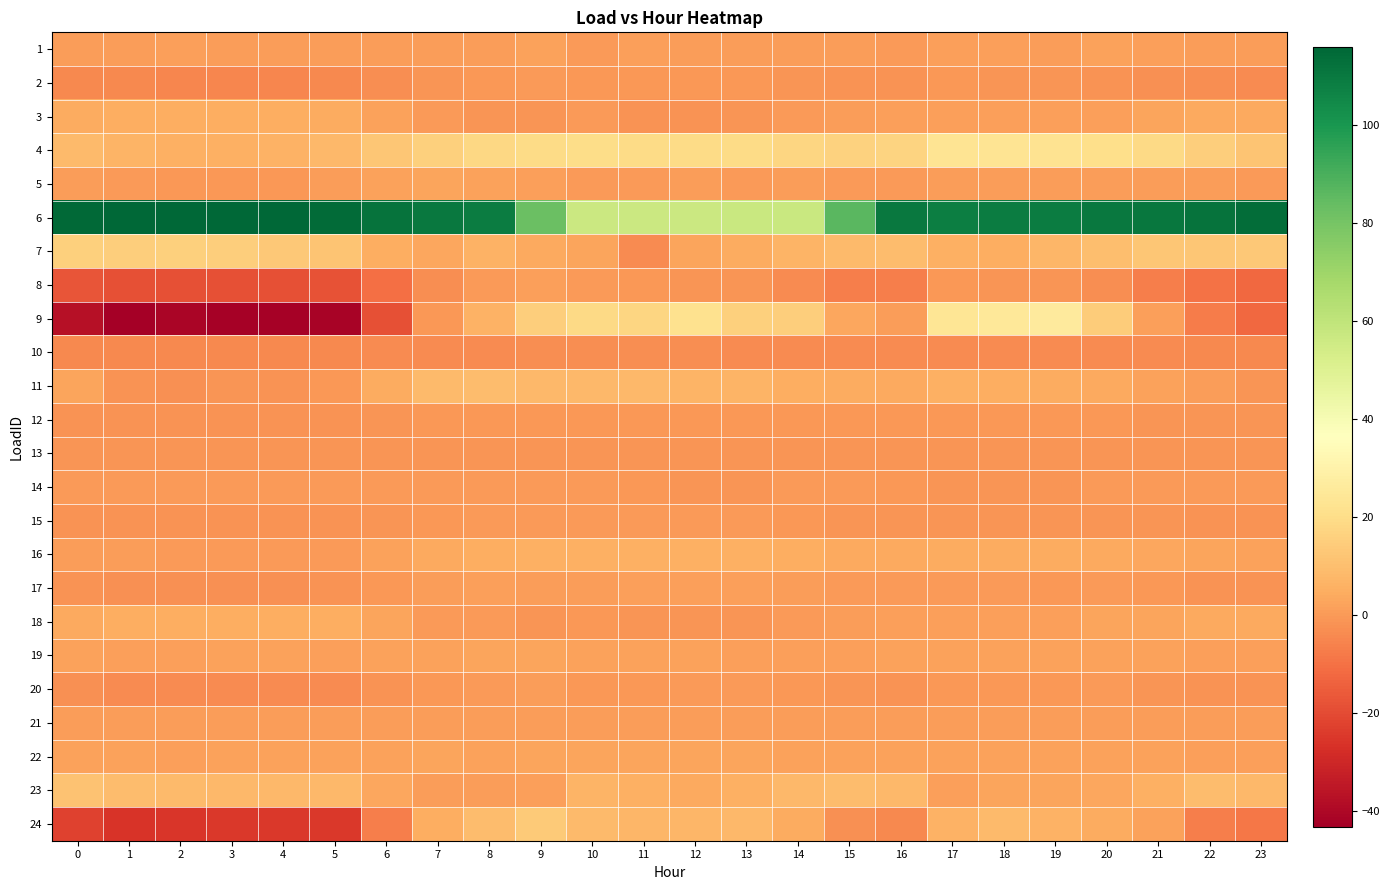

Reading left to right, extract all data points from this chart.

1: 0=0.6	1=0.7	2=1.5	3=0.7	4=0.6	5=0.7	6=0.7	7=0.7	8=0.5	9=2.0	10=0.2	11=1.1	12=0.4	13=0.5	14=0.8	15=1.0	16=0.3	17=1.4	18=1.2	19=0.5	20=2.0	21=1.0	22=1.0	23=0.4
2: 0=-4.0	1=-4.4	2=-4.7	3=-4.7	4=-4.8	5=-4.3	6=-3.2	7=-1.3	8=-0.4	9=-0.1	10=-0.5	11=-0.4	12=-0.6	13=-0.6	14=-1.4	15=-2.0	16=-1.8	17=-0.6	18=-0.9	19=-1.1	20=-1.8	21=-2.3	22=-3.1	23=-3.5
3: 0=4.2	1=5.2	2=5.2	3=5.2	4=5.2	5=4.2	6=1.9	7=0.2	8=-1.4	9=-1.4	10=-0.1	11=-1.5	12=-1.5	13=-1.2	14=-0.1	15=0.9	16=1.2	17=1.2	18=1.2	19=1.2	20=1.2	21=2.5	22=3.9	23=3.9
4: 0=8.9	1=6.9	2=5.9	3=5.8	4=6.5	5=8.1	6=12.6	7=15.4	8=17.8	9=19.6	10=19.8	11=19.4	12=19.5	13=19.3	14=17.4	15=16.5	16=17.1	17=23.3	18=23.2	19=22.5	20=20.8	21=18.5	22=15.1	23=11.6
5: 0=0.4	1=0.0	2=-0.5	3=-0.8	4=-0.6	5=0.7	6=2.1	7=2.4	8=1.9	9=1.1	10=0.3	11=0.4	12=0.6	13=0.3	14=0.5	15=0.4	16=0.3	17=0.4	18=0.4	19=0.5	20=0.6	21=0.7	22=0.6	23=-0.1
6: 0=115.0	1=115.4	2=115.9	3=115.9	4=115.4	5=114.4	6=111.8	7=109.7	8=108.9	9=82.6	10=56.7	11=56.4	12=56.8	13=57.0	14=57.4	15=86.4	16=110.3	17=108.4	18=108.6	19=108.8	20=110.0	21=110.8	22=112.1	23=113.7
7: 0=15.3	1=15.0	2=15.5	3=15.1	4=13.4	5=11.7	6=5.0	7=3.1	8=6.0	9=3.7	10=2.5	11=-3.4	12=2.6	13=4.2	14=6.6	15=8.6	16=9.2	17=5.4	18=5.3	19=7.3	20=10.1	21=12.2	22=12.4	23=12.9
8: 0=-17.2	1=-18.5	2=-18.7	3=-18.7	4=-18.5	5=-17.7	6=-10.2	7=-3.1	8=0.1	9=1.5	10=0.1	11=-0.7	12=-1.3	13=-1.0	14=-3.6	15=-6.6	16=-6.6	17=-0.8	18=-1.1	19=-1.4	20=-3.2	21=-6.5	22=-9.9	23=-12.1
9: 0=-37.3	1=-43.1	2=-40.8	3=-42.2	4=-42.3	5=-41.5	6=-18.5	7=-0.7	8=6.5	9=15.0	10=18.7	11=17.5	12=21.8	13=15.7	14=14.9	15=3.4	16=1.0	17=23.7	18=24.8	19=26.3	20=14.3	21=1.1	22=-7.6	23=-12.1
10: 0=-4.0	1=-4.0	2=-4.0	3=-4.0	4=-4.0	5=-4.0	6=-3.8	7=-3.5	8=-3.4	9=-3.2	10=-3.2	11=-3.2	12=-3.2	13=-3.4	14=-3.4	15=-3.4	16=-3.6	17=-3.7	18=-3.7	19=-3.7	20=-3.7	21=-3.8	22=-4.0	23=-4.0
11: 0=2.5	1=-1.5	2=-2.4	3=-1.1	4=-1.7	5=-0.3	6=4.7	7=8.5	8=9.6	9=8.0	10=8.1	11=8.2	12=7.0	13=6.9	14=4.9	15=4.6	16=4.0	17=5.7	18=5.3	19=4.5	20=4.0	21=2.2	22=0.7	23=-1.1
12: 0=-1.7	1=-1.7	2=-1.8	3=-1.7	4=-1.7	5=-1.5	6=-1.0	7=-0.6	8=-0.4	9=-0.5	10=-0.8	11=-0.6	12=-0.7	13=-0.7	14=-0.8	15=-0.8	16=-0.7	17=-0.6	18=-0.7	19=-0.8	20=-0.7	21=-0.9	22=-1.2	23=-1.3
13: 0=-1.2	1=-1.2	2=-1.2	3=-1.2	4=-1.1	5=-1.2	6=-1.1	7=-1.0	8=-1.0	9=-1.1	10=-1.1	11=-1.0	12=-1.0	13=-1.1	14=-1.1	15=-1.1	16=-1.1	17=-1.1	18=-1.1	19=-1.1	20=-1.1	21=-1.1	22=-1.1	23=-1.1
14: 0=-0.2	1=-0.2	2=-0.2	3=-0.2	4=-0.2	5=-0.2	6=-0.2	7=-0.2	8=-0.2	9=-0.2	10=-0.2	11=-0.8	12=-1.1	13=-1.1	14=-0.2	15=-0.2	16=-0.4	17=-1.1	18=-1.1	19=-1.1	20=-0.2	21=-0.2	22=-0.2	23=-0.2
15: 0=-1.9	1=-1.9	2=-1.9	3=-1.9	4=-1.9	5=-1.9	6=-1.4	7=-0.3	8=-0.1	9=-0.1	10=-0.1	11=-0.1	12=-0.1	13=-0.1	14=-0.3	15=-1.0	16=-1.0	17=-1.0	18=-1.0	19=-1.0	20=-1.0	21=-1.0	22=-1.9	23=-1.9
16: 0=0.9	1=0.6	2=0.4	3=0.4	4=-0.2	5=0.1	6=1.9	7=3.6	8=5.1	9=6.0	10=5.9	11=5.8	12=5.7	13=5.4	14=5.0	15=3.9	16=3.7	17=4.3	18=4.5	19=4.3	20=3.9	21=3.5	22=2.5	23=1.6
17: 0=-1.9	1=-2.2	2=-2.2	3=-2.2	4=-2.1	5=-1.8	6=-0.3	7=0.7	8=1.2	9=0.7	10=0.8	11=1.2	12=1.4	13=1.4	14=0.6	15=0.3	16=0.3	17=0.4	18=-0.1	19=-0.6	20=-0.2	21=-0.6	22=-1.7	23=-1.8
18: 0=4.0	1=4.9	2=4.9	3=4.9	4=4.9	5=4.9	6=2.4	7=0.3	8=-0.0	9=-1.3	10=-0.4	11=-1.0	12=-1.3	13=-1.3	14=-0.0	15=0.9	16=1.2	17=1.2	18=1.2	19=1.5	20=2.5	21=2.5	22=3.7	23=3.7
19: 0=1.8	1=1.2	2=1.6	3=1.8	4=1.8	5=1.6	6=2.2	7=2.0	8=2.7	9=2.3	10=1.7	11=1.6	12=2.0	13=1.4	14=1.5	15=1.5	16=2.0	17=1.9	18=1.8	19=2.1	20=2.2	21=1.7	22=1.3	23=1.6
20: 0=-2.5	1=-3.4	2=-3.5	3=-3.5	4=-3.5	5=-3.3	6=-1.7	7=-0.8	8=0.3	9=1.0	10=-0.4	11=-0.3	12=0.1	13=0.0	14=-0.2	15=-1.3	16=-1.7	17=-0.7	18=-0.6	19=-0.2	20=-0.1	21=-0.9	22=-1.5	23=-1.9
21: 0=0.9	1=0.9	2=0.9	3=0.9	4=0.9	5=0.9	6=0.9	7=0.9	8=0.9	9=0.9	10=0.9	11=0.9	12=0.9	13=0.9	14=0.9	15=0.9	16=0.9	17=0.9	18=0.9	19=0.9	20=0.9	21=0.9	22=0.9	23=0.9
22: 0=1.9	1=1.8	2=1.5	3=1.8	4=1.7	5=1.9	6=2.0	7=2.4	8=2.3	9=2.4	10=2.4	11=2.4	12=2.6	13=2.6	14=2.2	15=2.1	16=1.7	17=1.8	18=1.8	19=2.0	20=1.8	21=1.9	22=1.6	23=1.6
23: 0=11.2	1=9.2	2=8.7	3=8.0	4=8.1	5=8.5	6=3.4	7=0.7	8=0.5	9=1.1	10=6.7	11=5.8	12=3.6	13=5.7	14=8.1	15=9.4	16=8.4	17=1.3	18=2.7	19=2.7	20=3.1	21=6.0	22=9.4	23=8.1
24: 0=-22.0	1=-25.9	2=-25.2	3=-24.9	4=-24.8	5=-24.5	6=-6.9	7=5.0	8=9.4	9=13.9	10=8.9	11=7.5	12=7.8	13=8.2	14=4.3	15=-2.3	16=-4.3	17=6.1	18=8.7	19=6.5	20=4.7	21=2.1	22=-6.8	23=-8.8